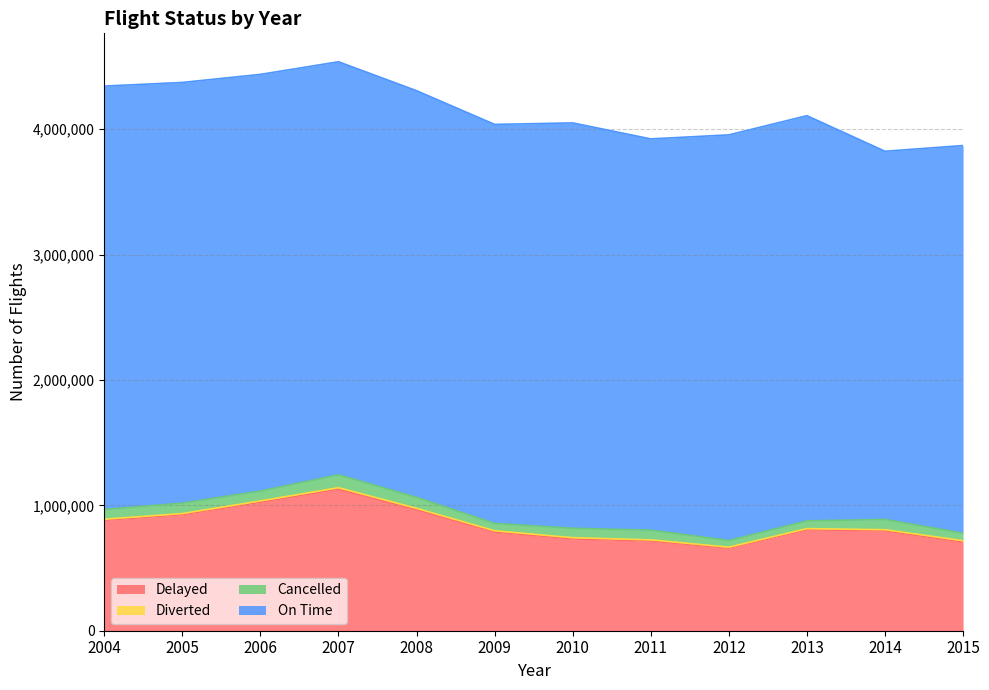

Read the Cancelled value at 2013, to the nearest 100.

62100